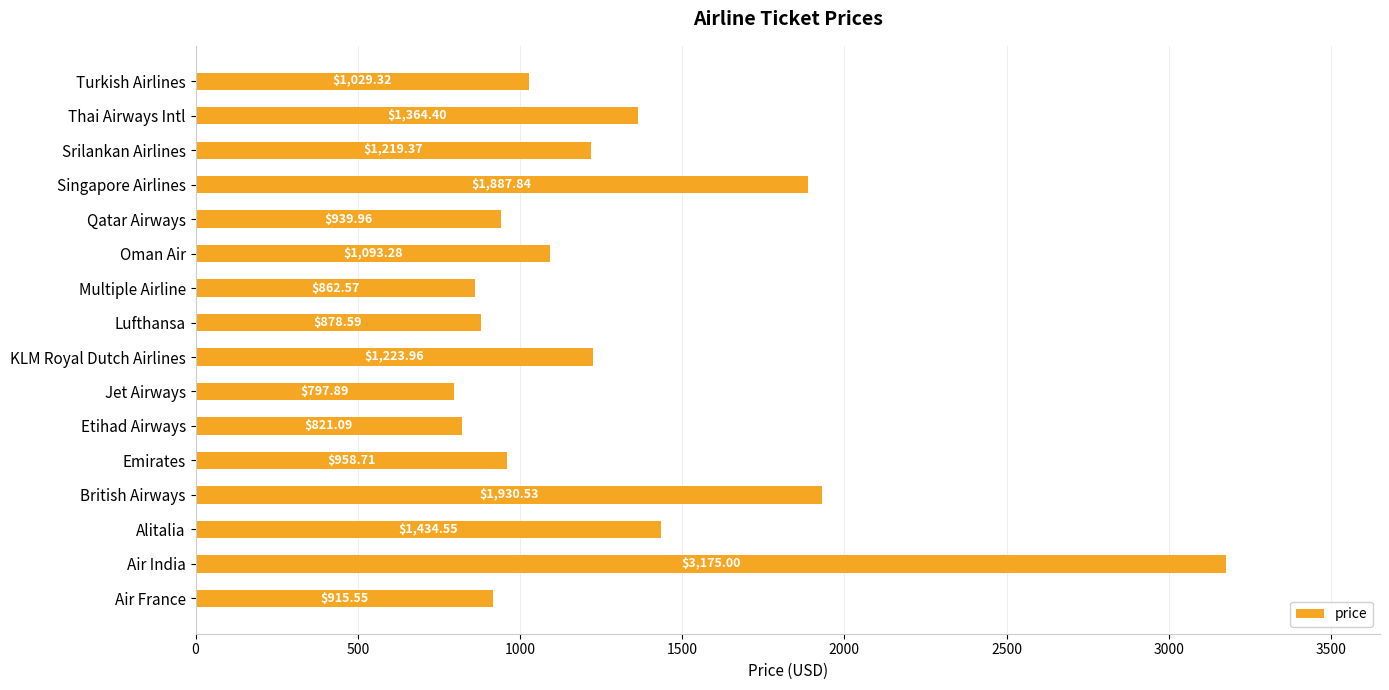

Where is the data nearest to the value 1986?

British Airways